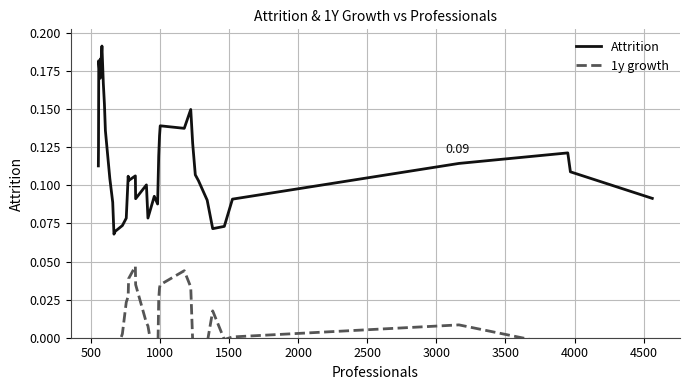

True or false: 1y growth and Attrition intersect in this chart.

False